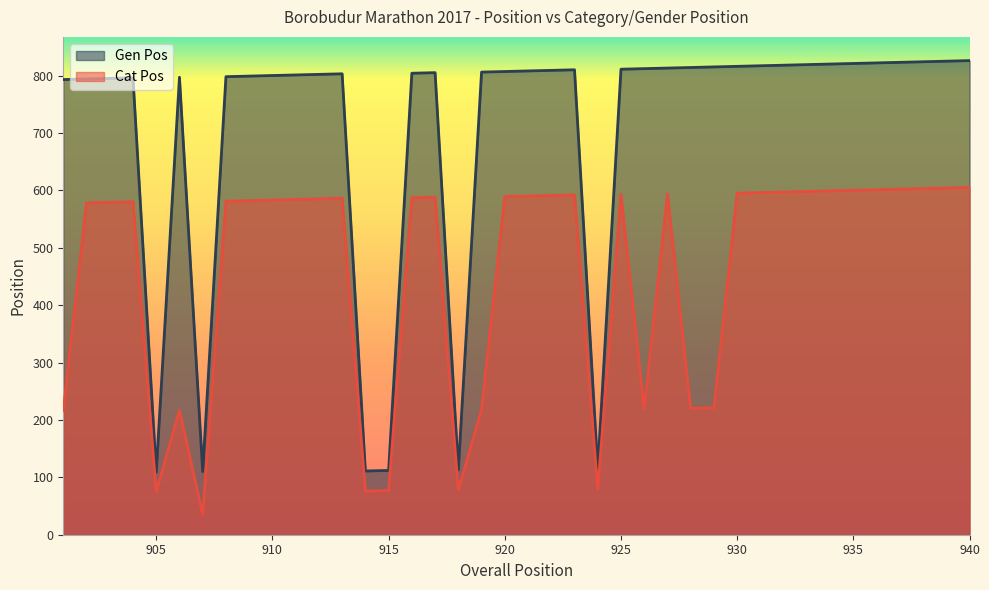

What is the difference between the second highest and second lowest values in the Gen Pos series?

715